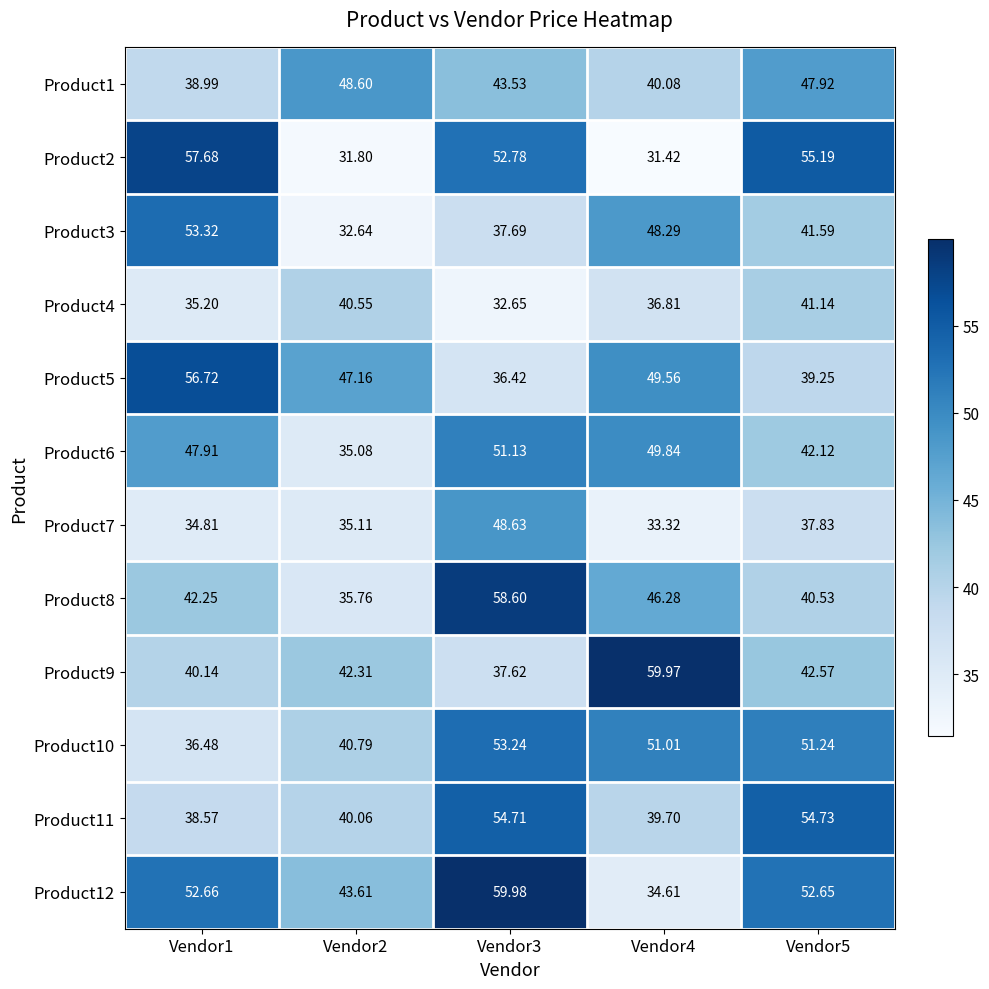

Is the value of Product1 at Vendor1 greater than the value of Product2 at Vendor1?

No